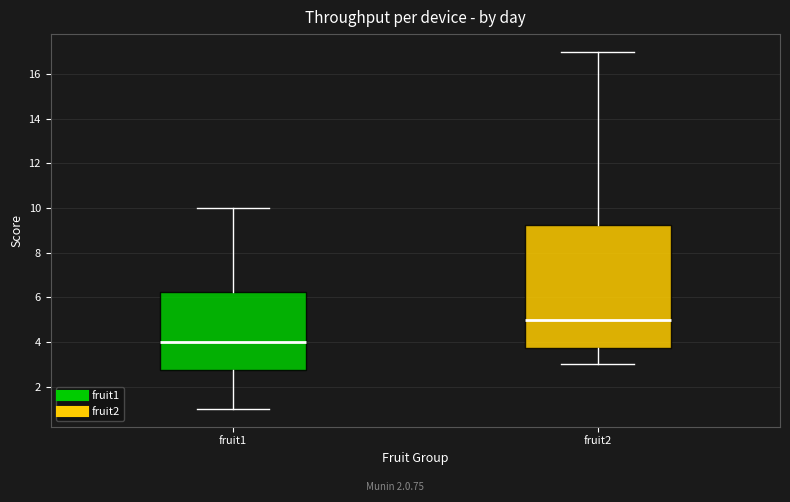

Where does the lower whisker of the box for fruit1 end on the y-axis? The values are not printed on the chart, so give them approximately, as read against the axis.

1.0